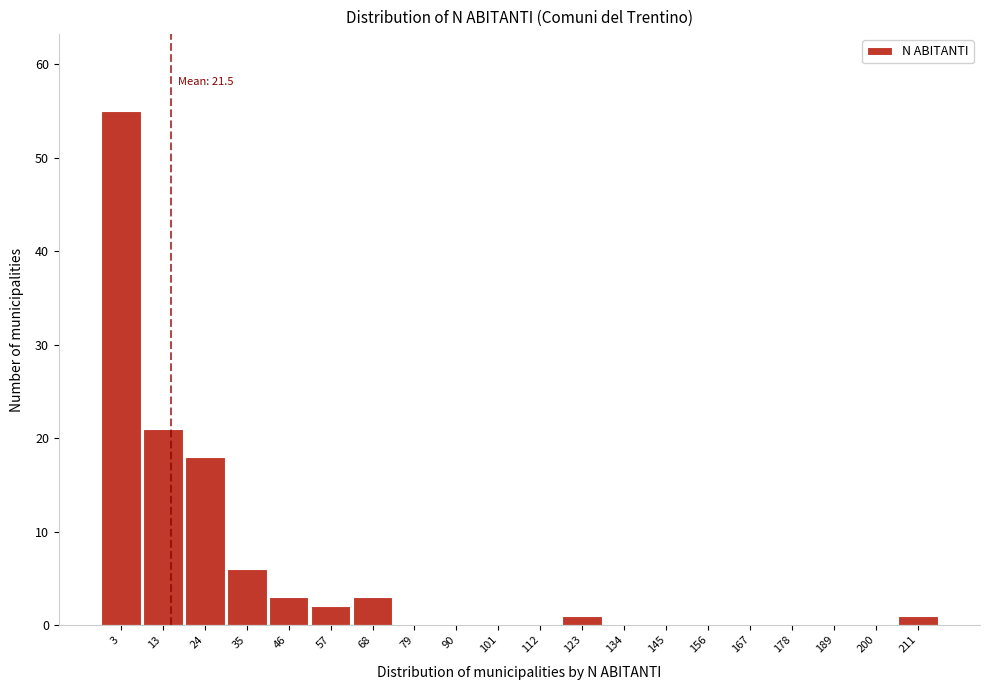

Reading left to right, extract all data points from this chart.

3=55	13=21	24=18	35=6	46=3	57=2	68=3	79=0	90=0	101=0	112=0	123=1	134=0	145=0	156=0	167=0	178=0	189=0	200=0	211=1